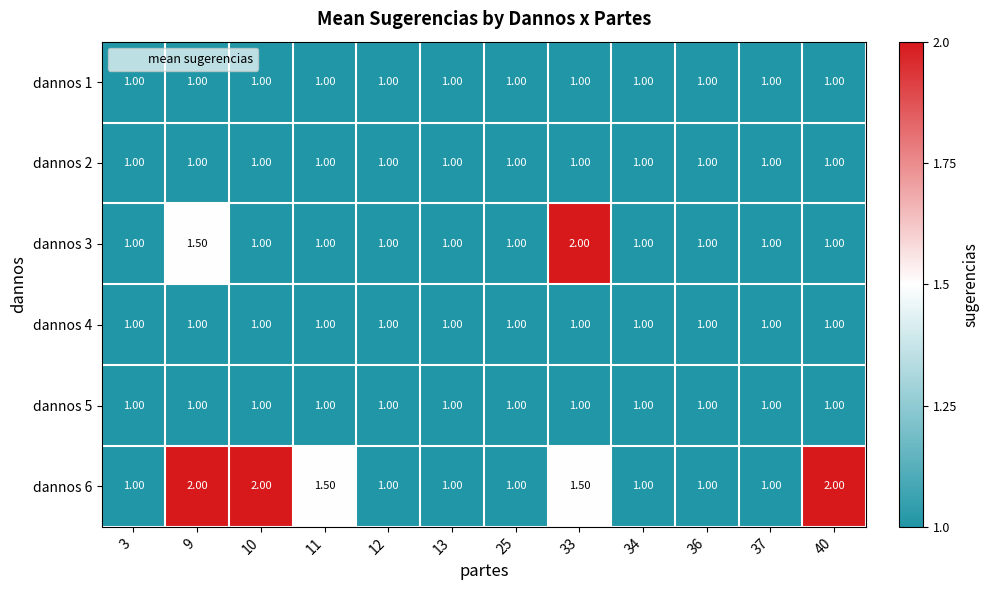

What is the sum of the dannos 6 values at 33 and 3?

2.5